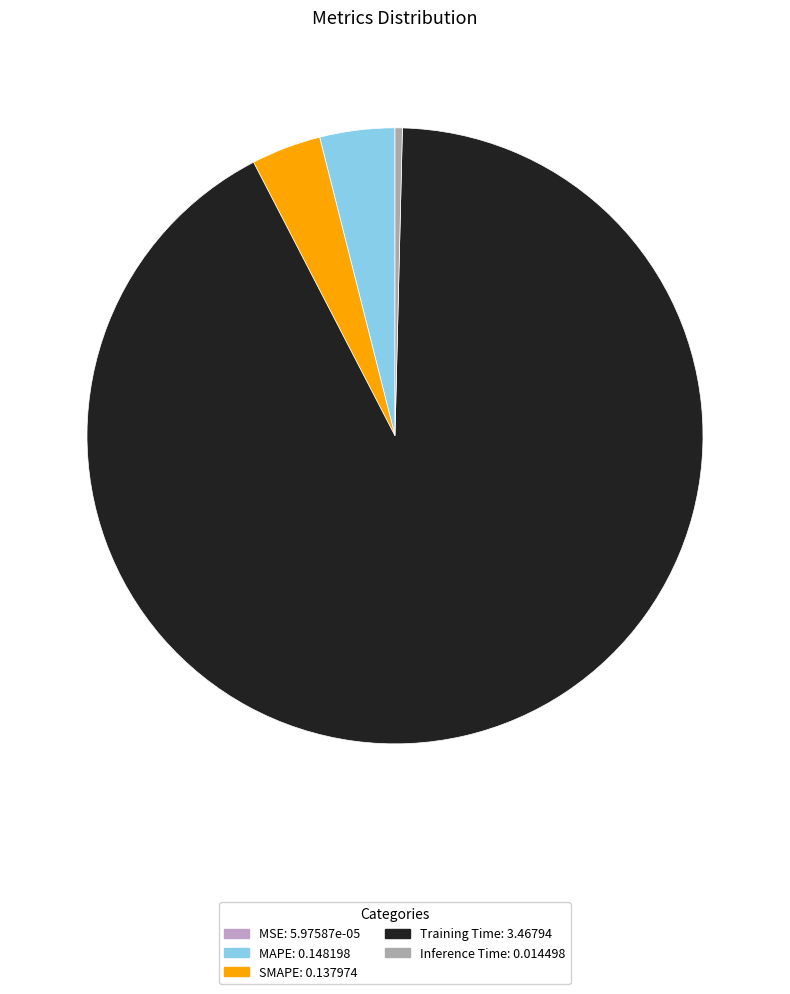

What is the change in value from MSE to Training Time?

+3.5